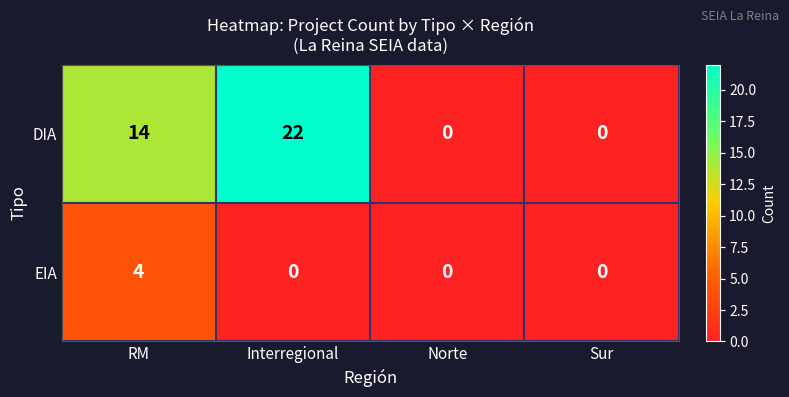

At how many categories does at least one series exceed 11?

2